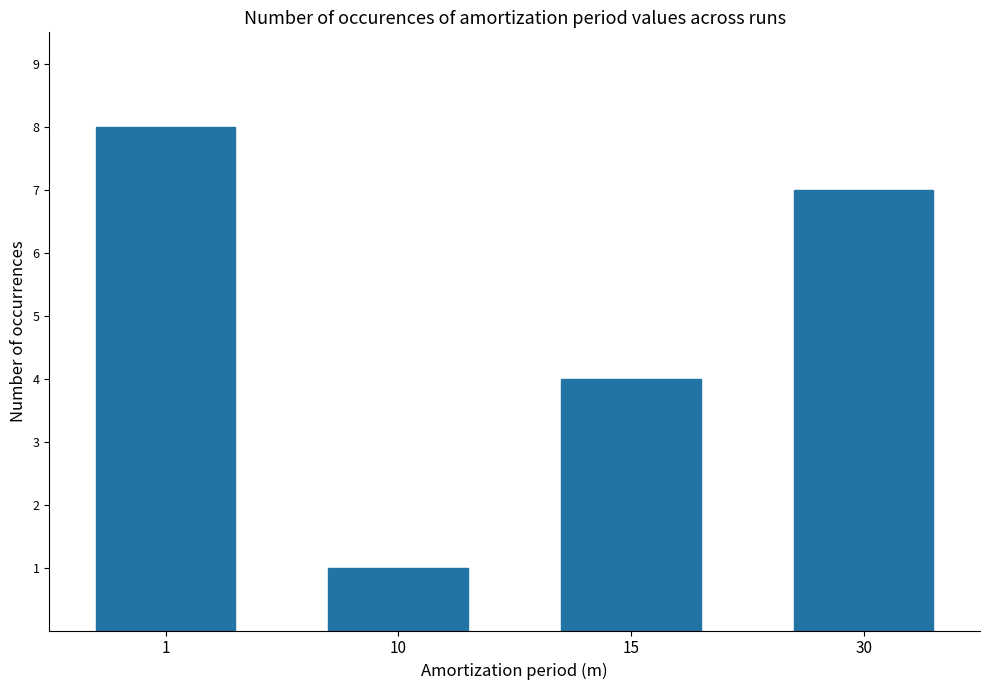

At which label does the data first exceed 7?

1